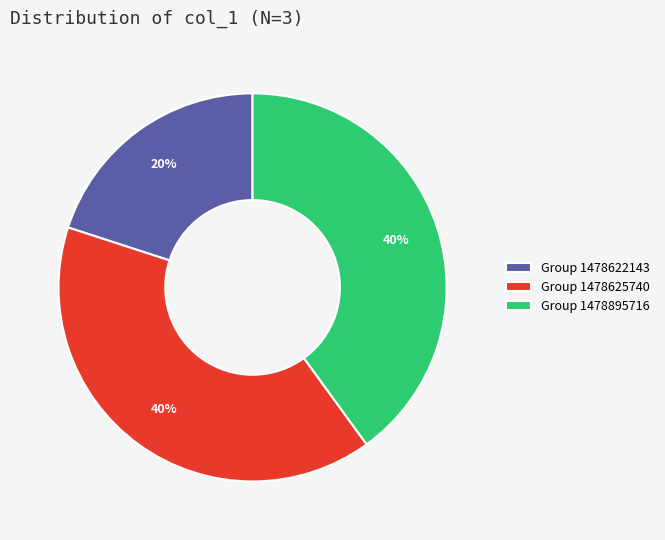

Which has a higher value, Group 1478895716 or Group 1478622143?

Group 1478895716